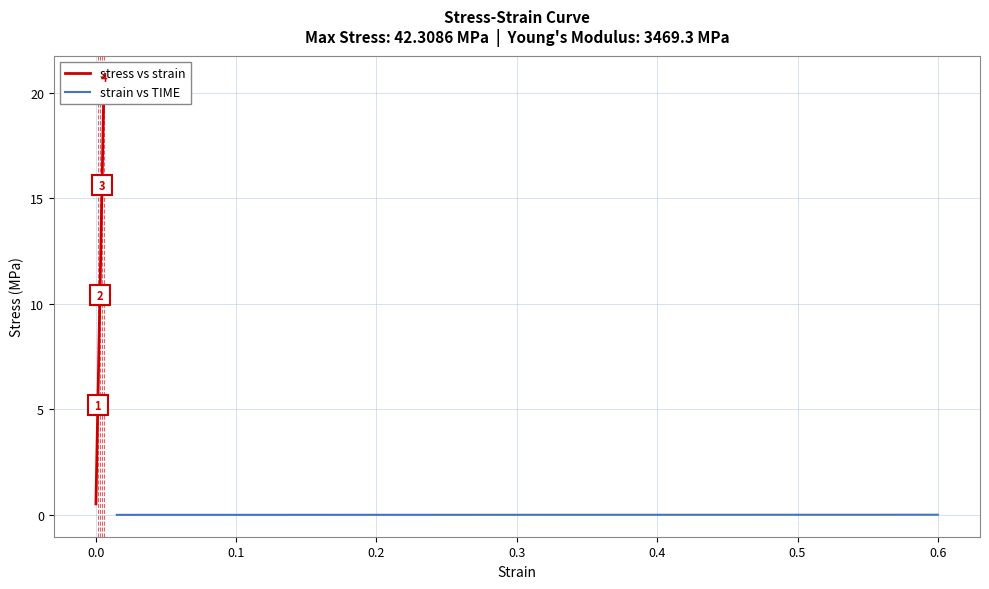

Reading left to right, what are all the values shown in this chart?

stress vs strain: 0.5	1.0	1.6	2.1	2.6	3.1	3.6	4.2	4.7	5.2	5.7	6.2	6.8	7.3	7.8	8.3	8.8	9.4	9.9	10.4	10.9	11.4	12.0	12.5	13.0	13.5	14.0	14.6	15.1	15.6	16.1	16.7	17.2	17.7	18.2	18.7	19.2	19.7	20.2	20.7
strain vs TIME: 0.0	0.0	0.0	0.0	0.0	0.0	0.0	0.0	0.0	0.0	0.0	0.0	0.0	0.0	0.0	0.0	0.0	0.0	0.0	0.0	0.0	0.0	0.0	0.0	0.0	0.0	0.0	0.0	0.0	0.0	0.0	0.0	0.0	0.0	0.0	0.0	0.0	0.0	0.0	0.0